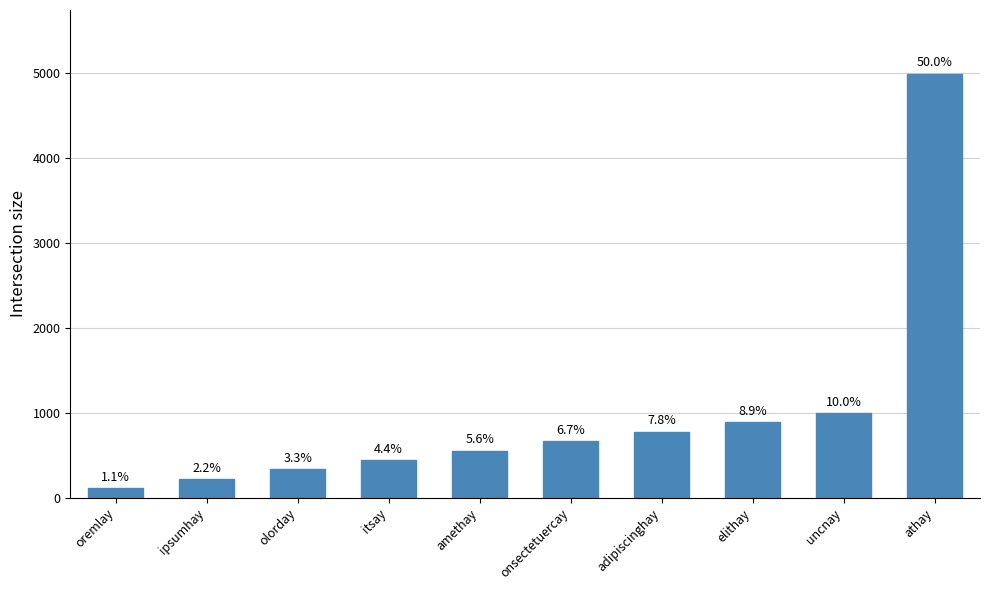

What position from the right is elithay?

3